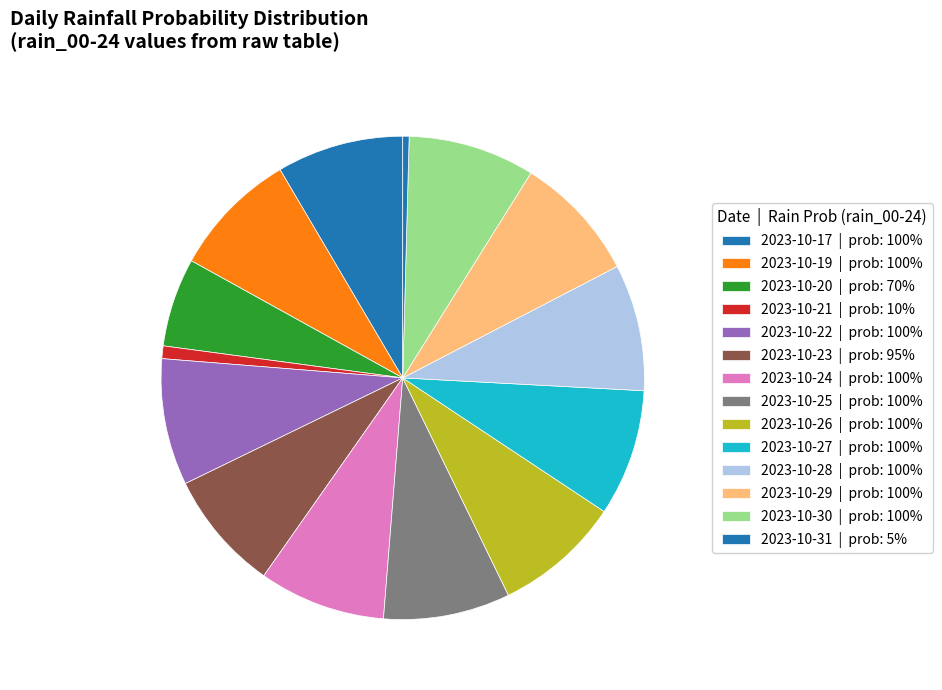

Does any single category account for the majority?

No